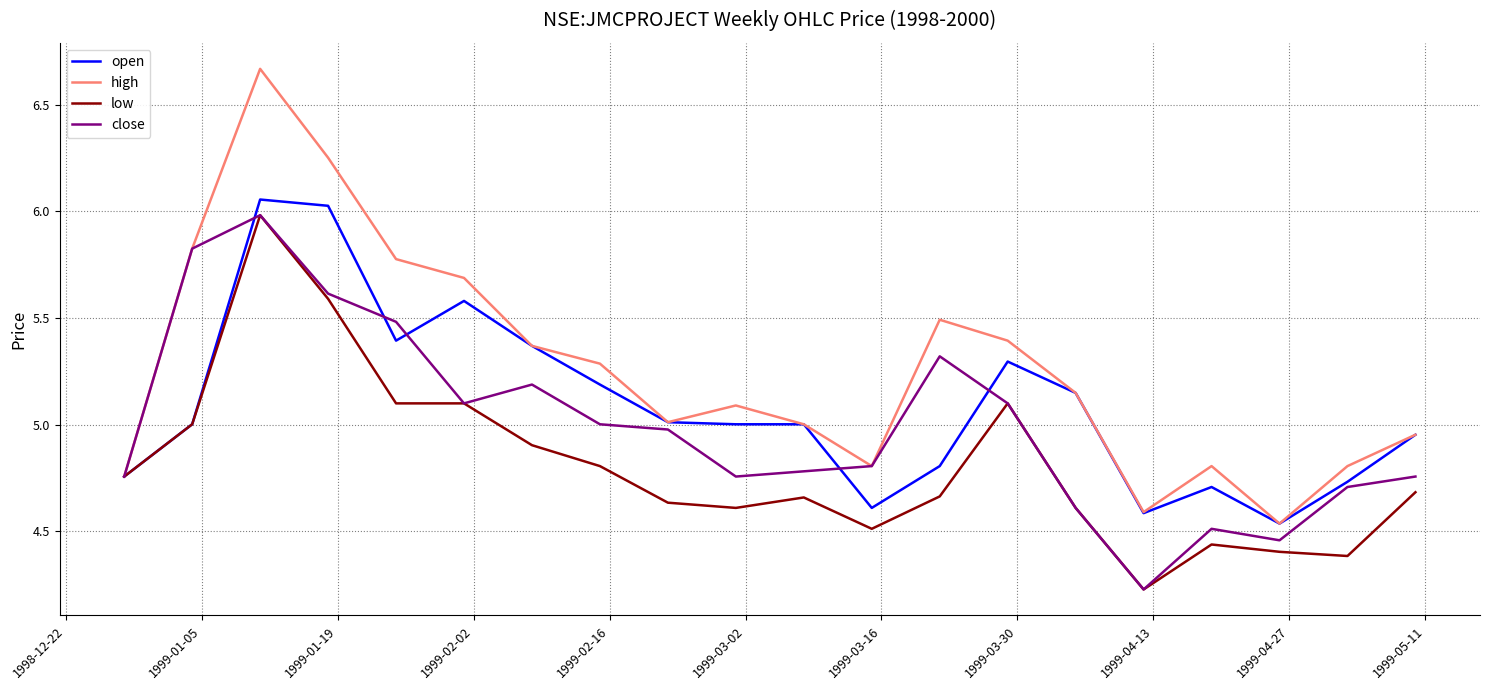

Rank the series by their average value, from lowest to highest.

low, close, open, high